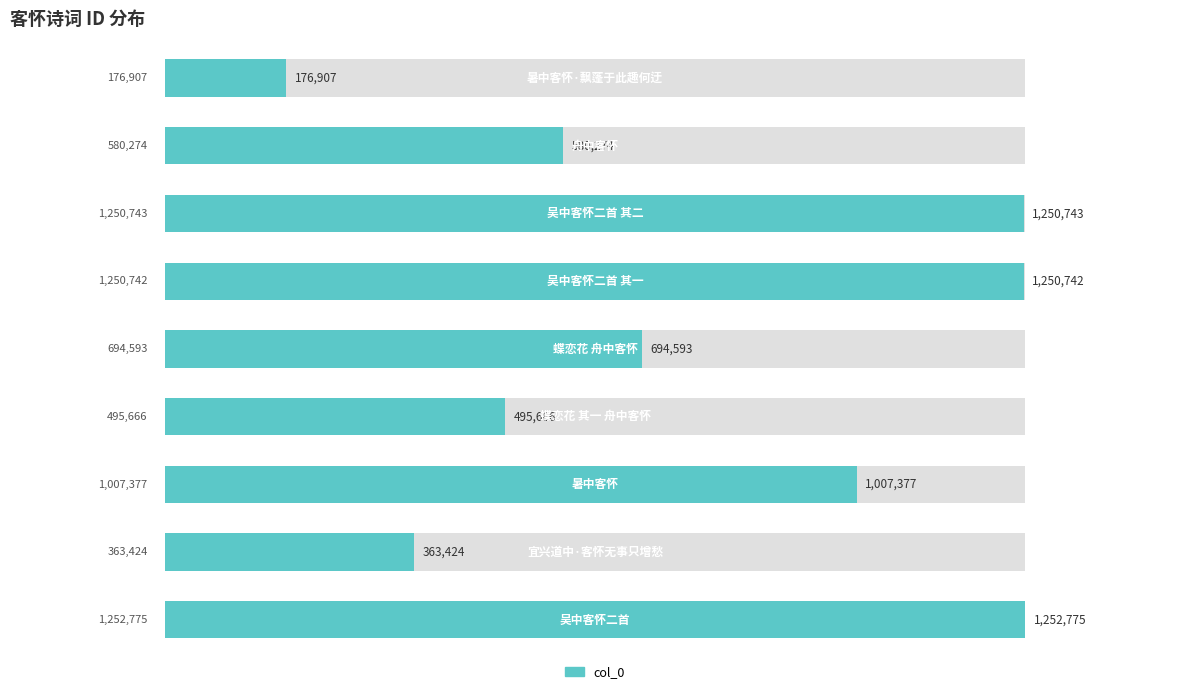

Reading left to right, extract all data points from this chart.

−0.4=176907	−0.2=580274	0.0=1250743	0.2=1250742	0.4=694593	0.6=495666	0.8=1007377	1.0=363424	1.2=1252775